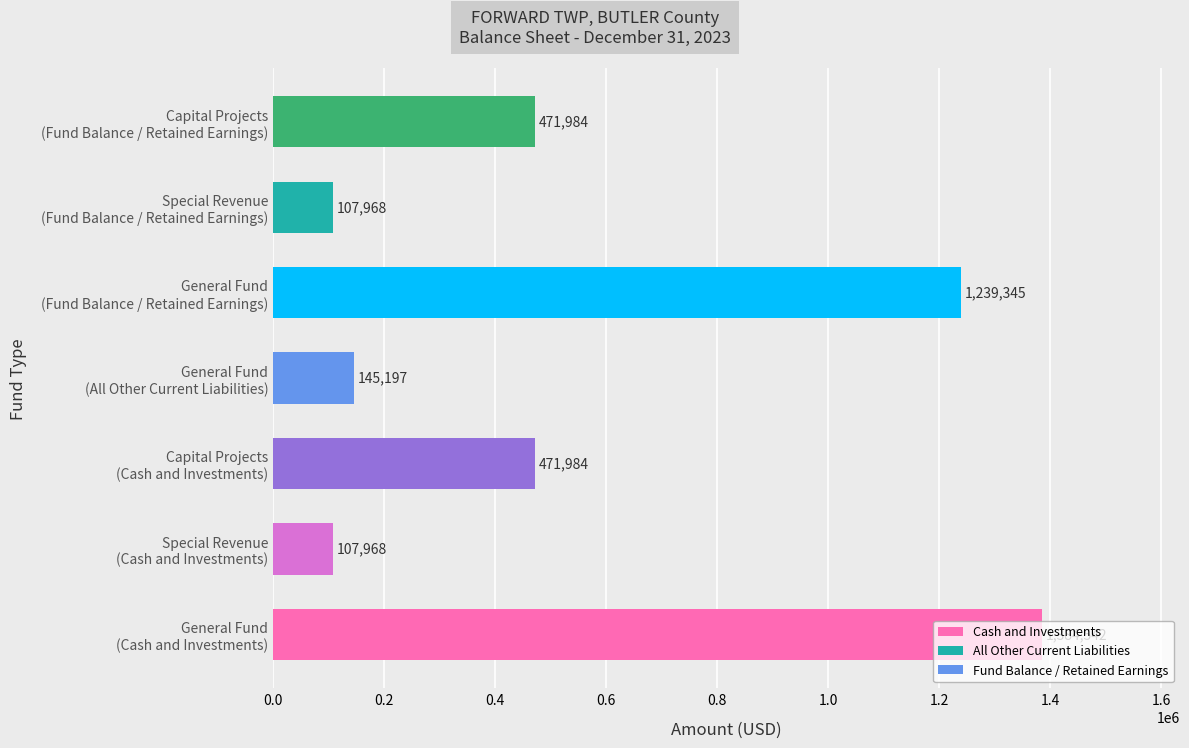

What is the average value?

561284